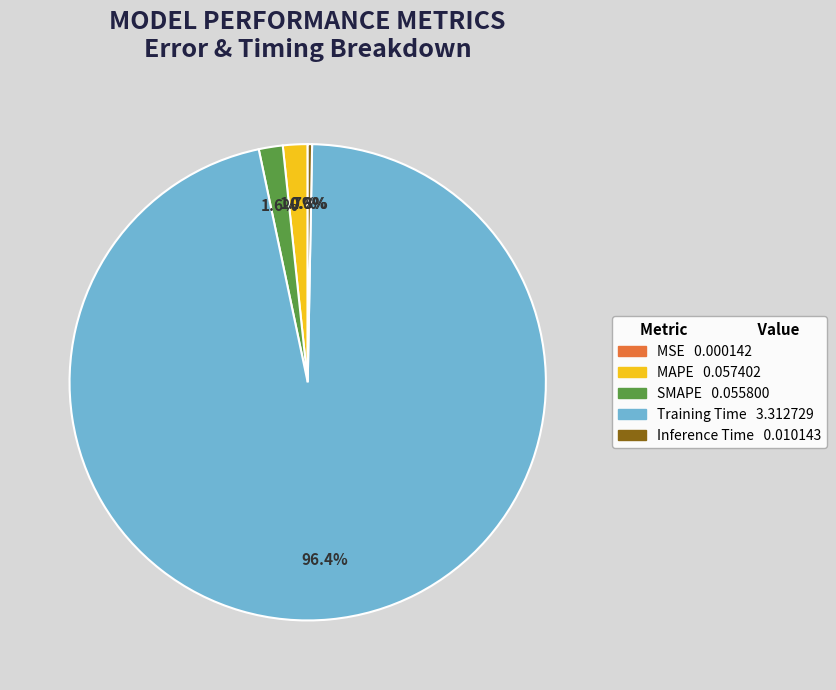

Is there a majority slice in this chart?

Yes